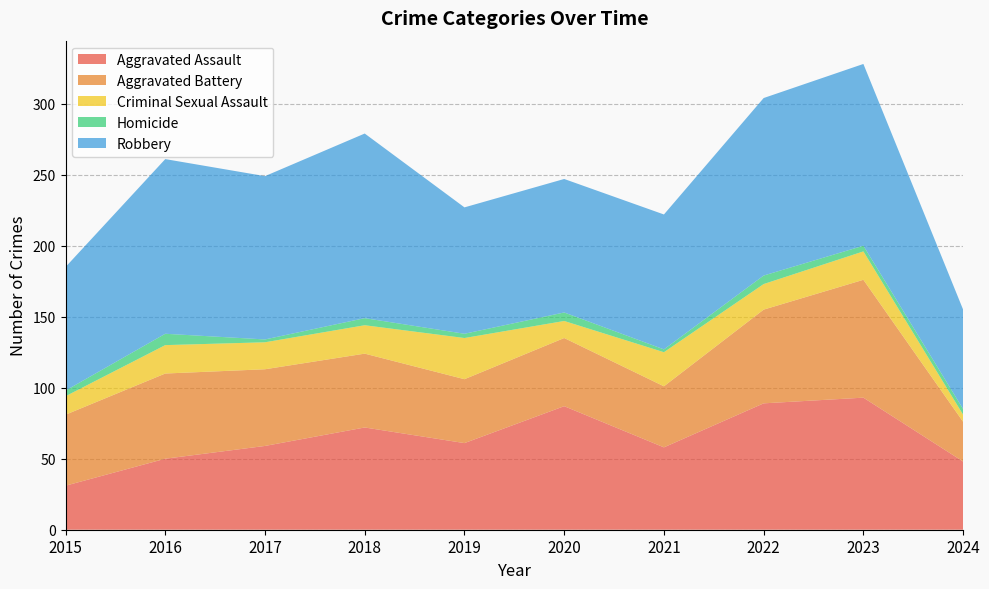

Reading left to right, extract all data points from this chart.

Aggravated Assault: 31	50	59	72	61	87	58	89	93	48
Aggravated Battery: 50	60	54	52	45	48	43	66	83	28
Criminal Sexual Assault: 13	20	19	20	29	12	24	18	20	5
Homicide: 4	8	2	5	3	6	2	6	4	4
Robbery: 87	123	115	130	89	94	95	125	128	70